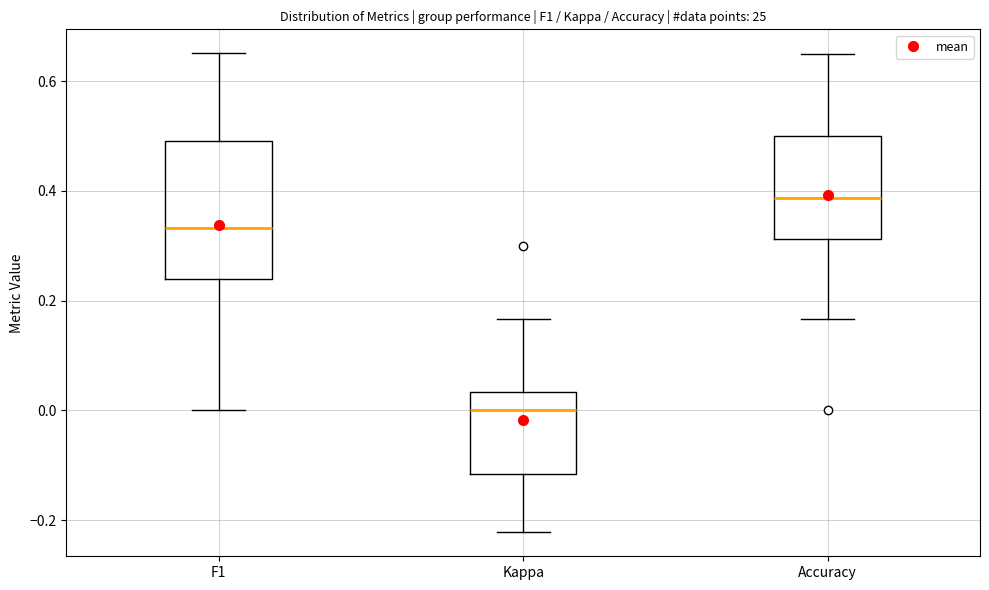

Which box has the lowest median line?

Kappa